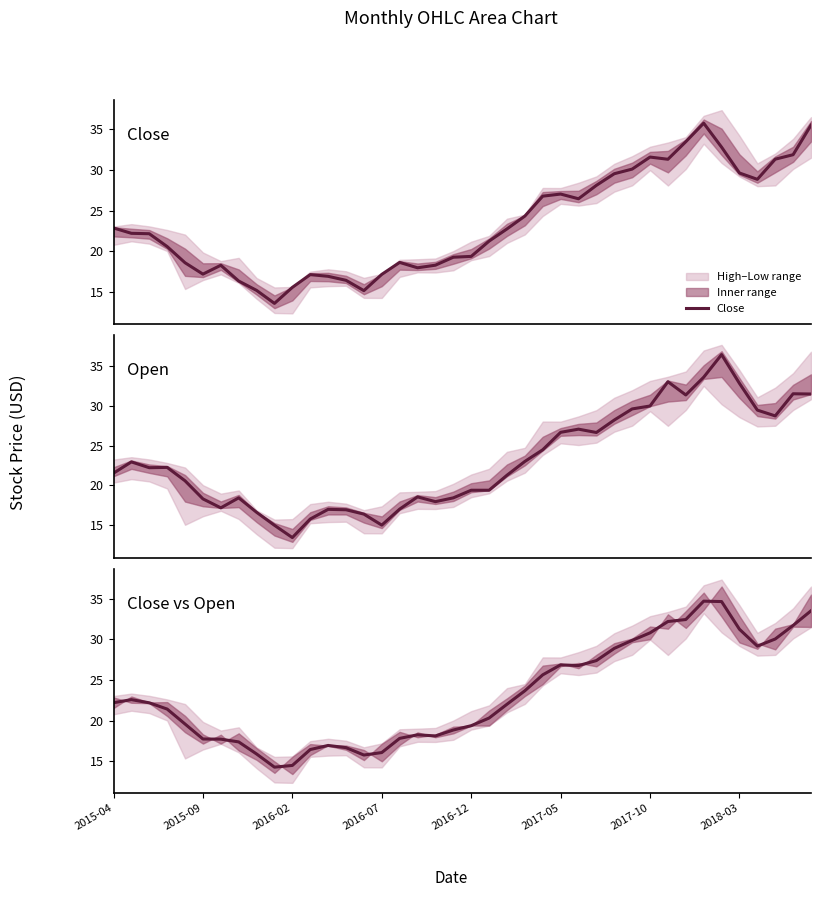

Which series ends up on top after the final intersection of Close vs Open and Open?

Close vs Open